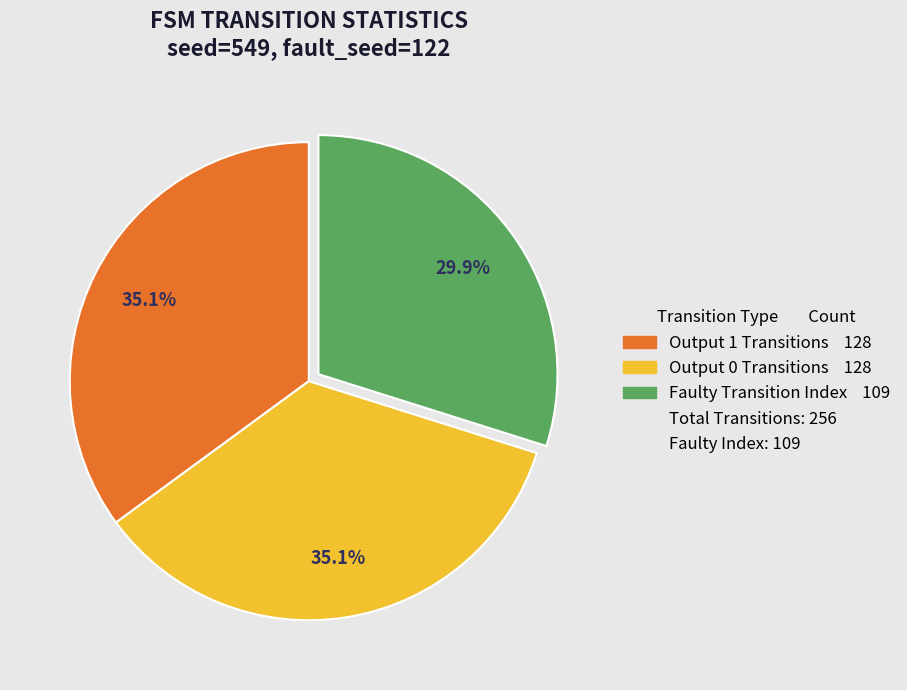

Does any single category account for the majority?

No